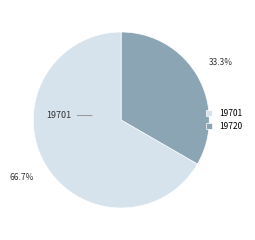

What is the largest slice in the pie chart?

19701